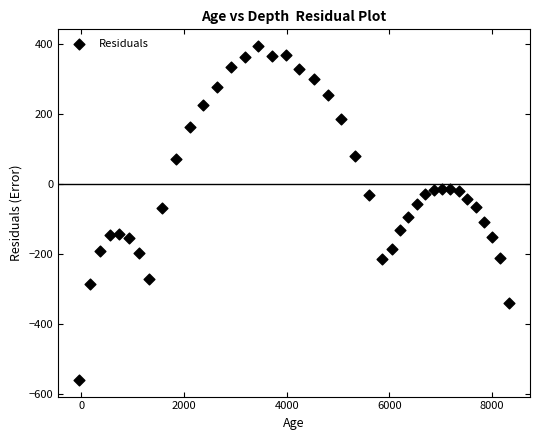

What is the range of Y values (max minus min)?

954.0